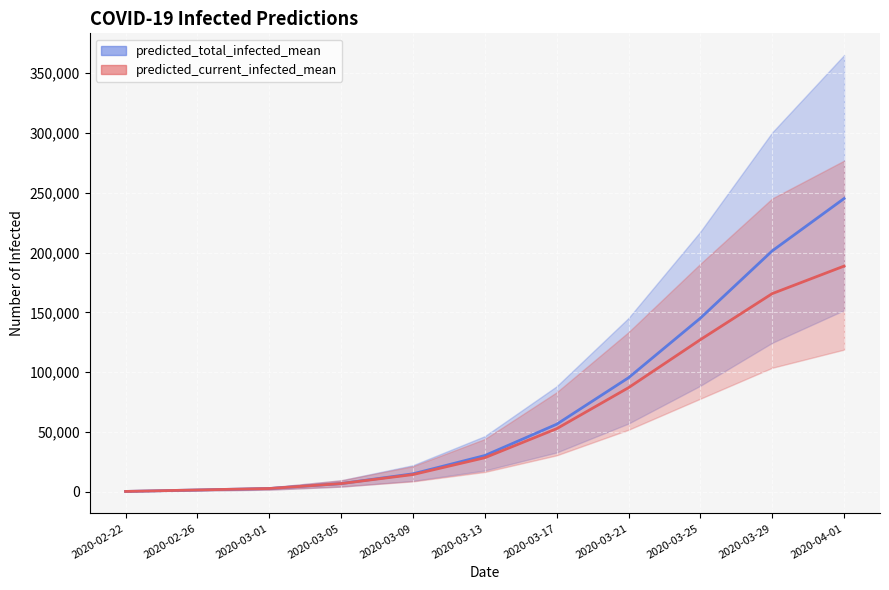

Reading left to right, what are all the values shown in this chart?

predicted_total_infected_mean: 2020-02-22=306	2020-02-26=1528	2020-03-01=2751	2020-03-05=6868	2020-03-09=15019	2020-03-13=30324	2020-03-17=56477	2020-03-21=95373	2020-03-25=145193	2020-03-29=201447	2020-04-01=245197
predicted_current_infected_mean: 2020-02-22=306	2020-02-26=1528	2020-03-01=2751	2020-03-05=6868	2020-03-09=14407	2020-03-13=28490	2020-03-17=52760	2020-03-21=87057	2020-03-25=127199	2020-03-29=165706	2020-04-01=188721